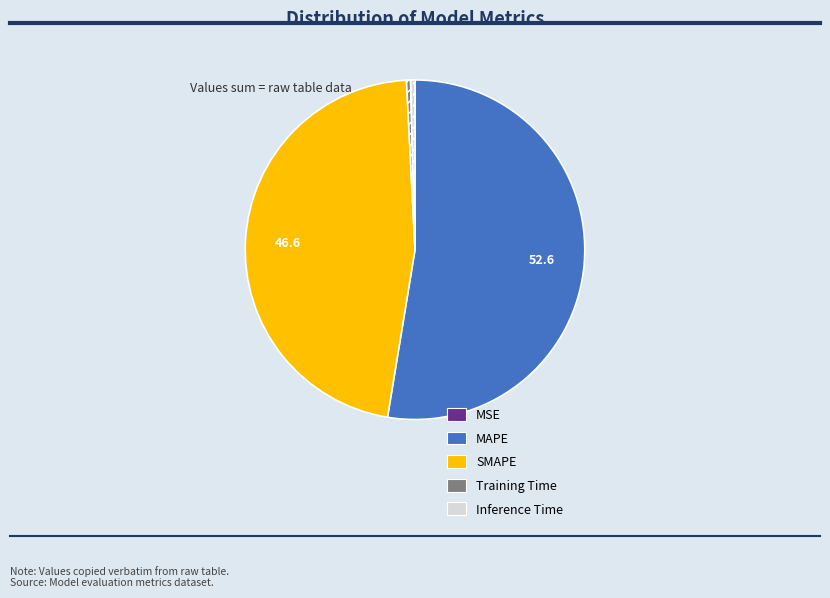

Is it true that Inference Time is 7% of the pie?

False